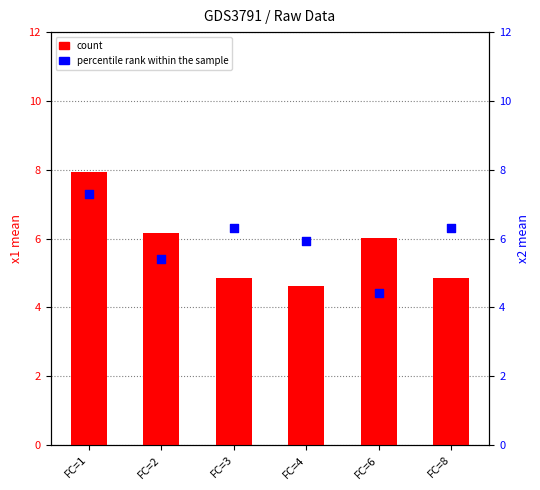

At which category is the sum across all series the highest?

FC=1